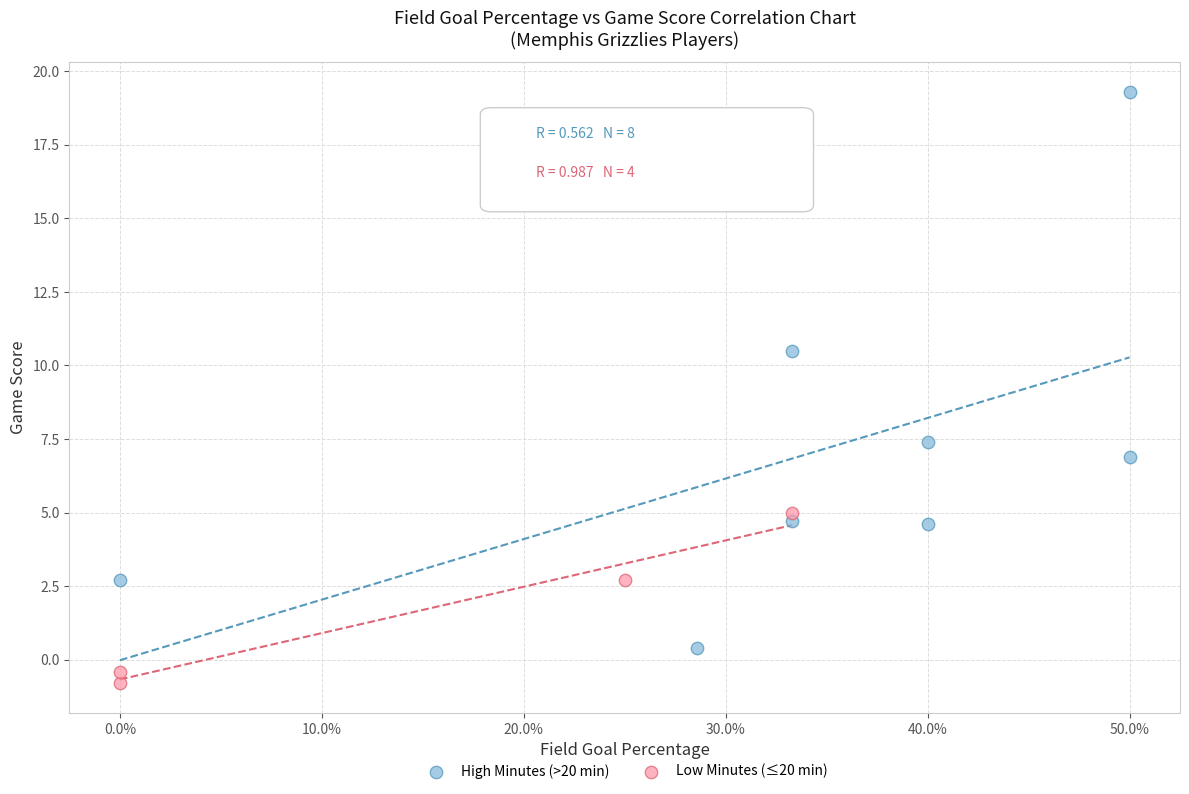

What are all the series names shown in the legend?

High Minutes (>20 min), Low Minutes (≤20 min)